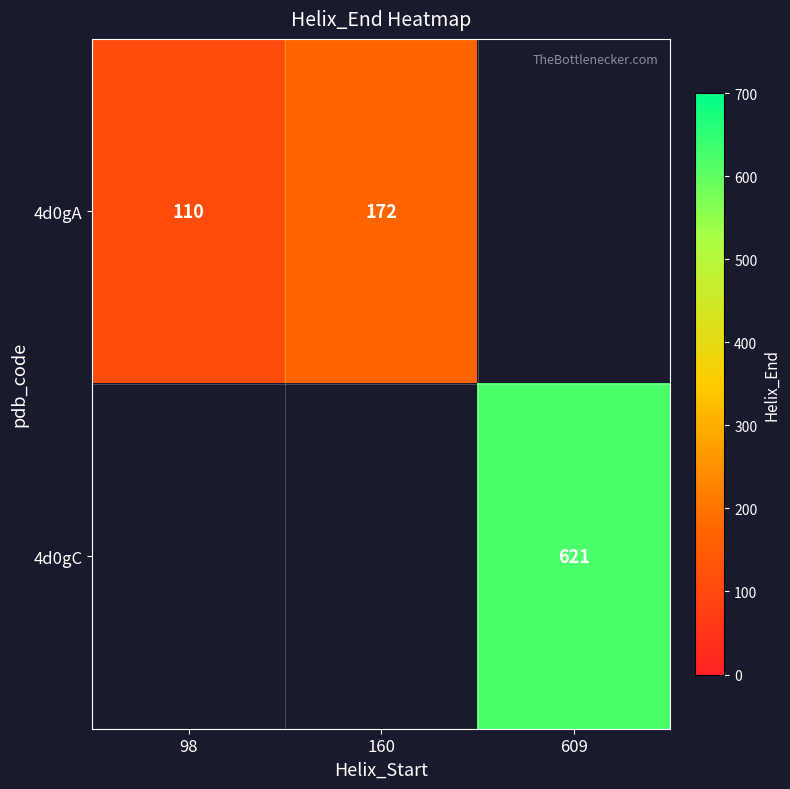

The value of 4d0gA at 98 is 156. True or false?

False